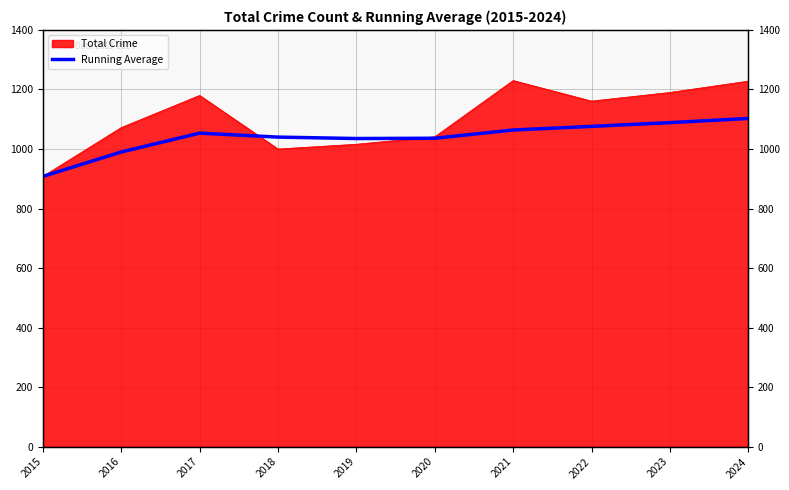

The chart shows a value of 436.8 at 2021. True or false?

False